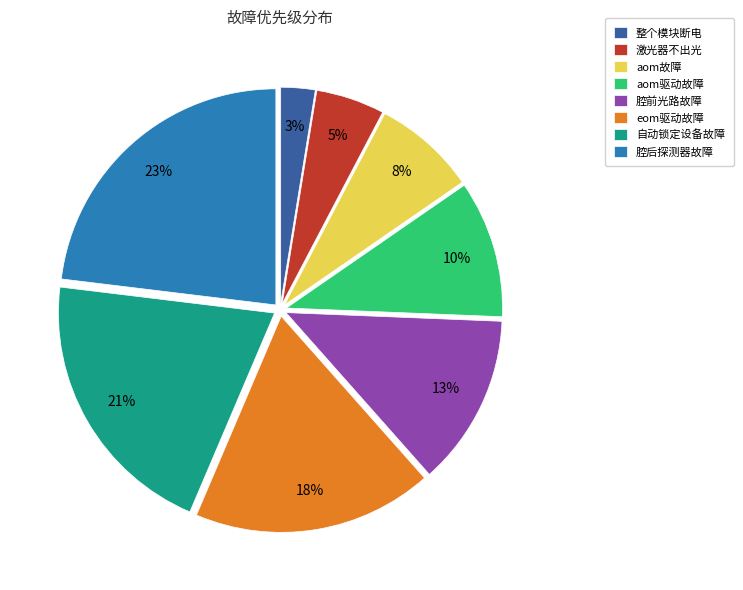

What percentage is the eom驱动故障 slice, to the nearest percent?

18%